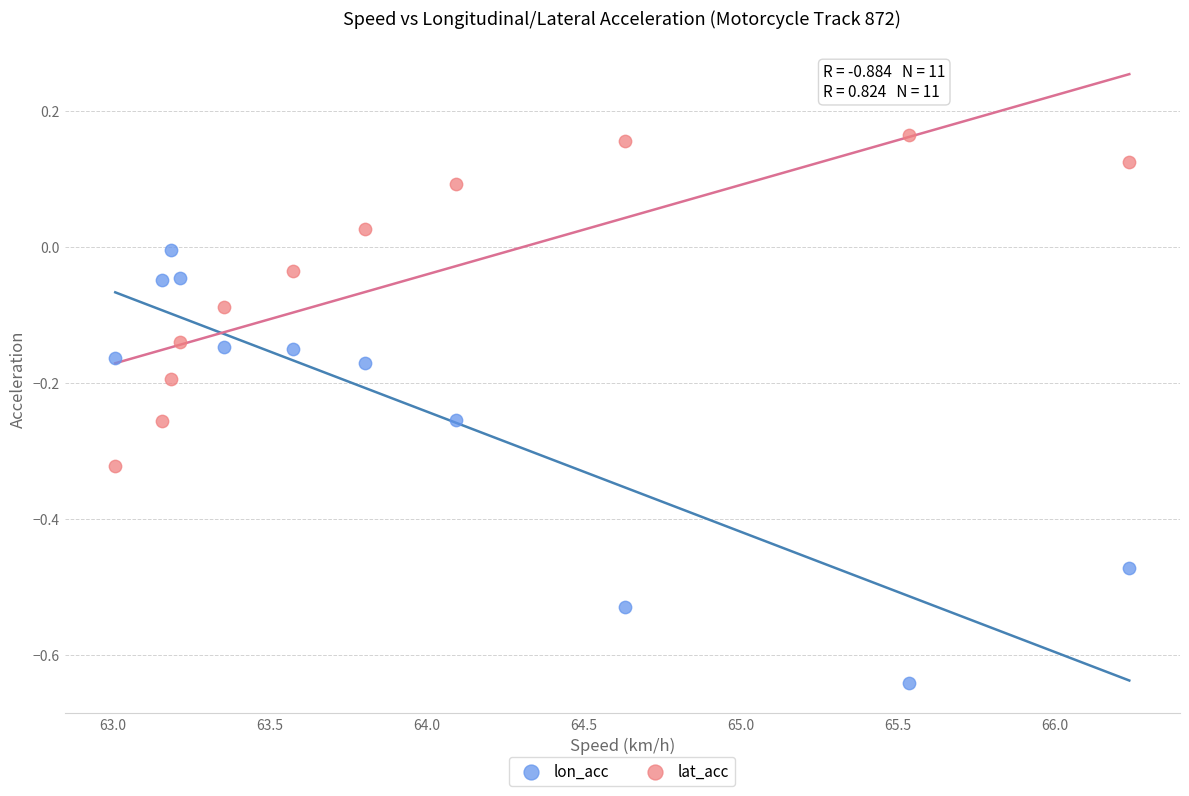

Which series has the largest Y range (max minus min)?

lon_acc